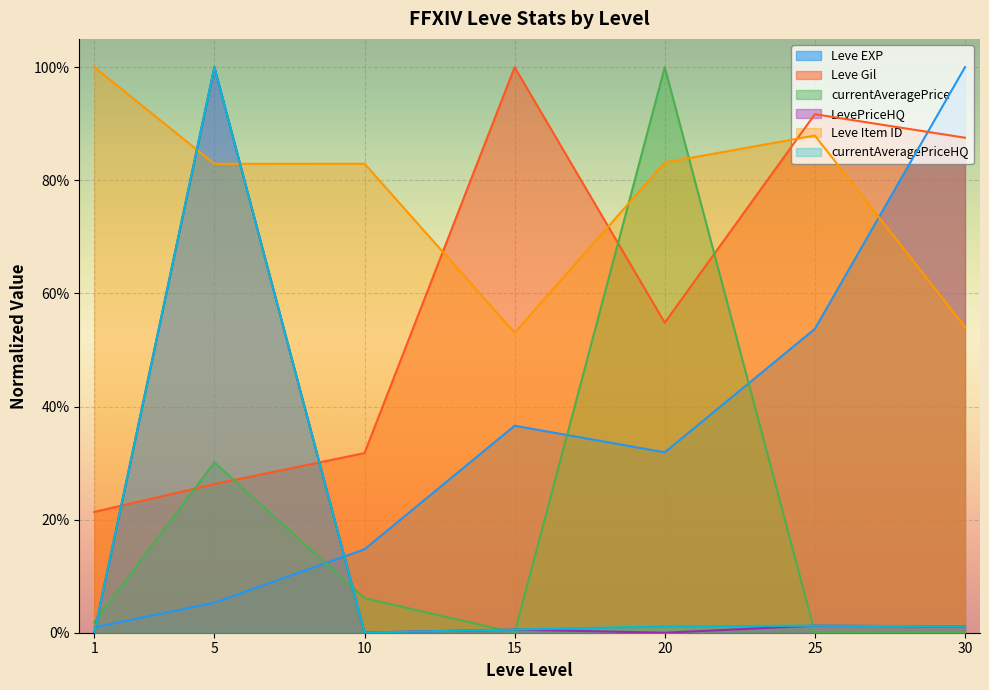

What is the highest value of the LevePriceHQ series?

1.0